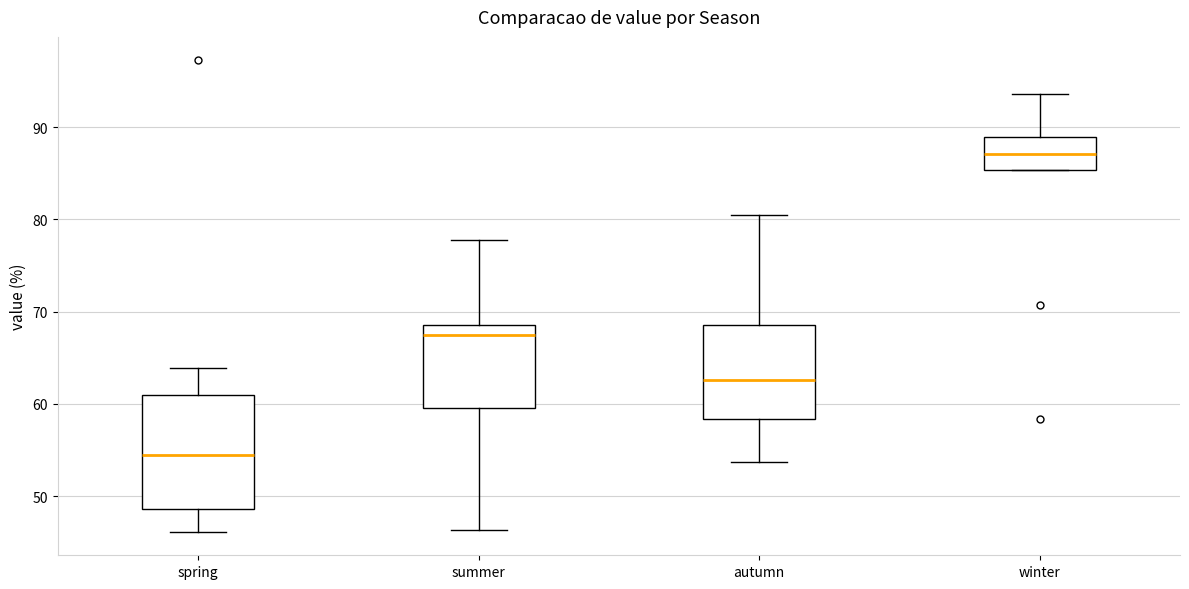

Where does the upper whisker of the box for autumn end on the y-axis? The values are not printed on the chart, so give them approximately, as read against the axis.

80